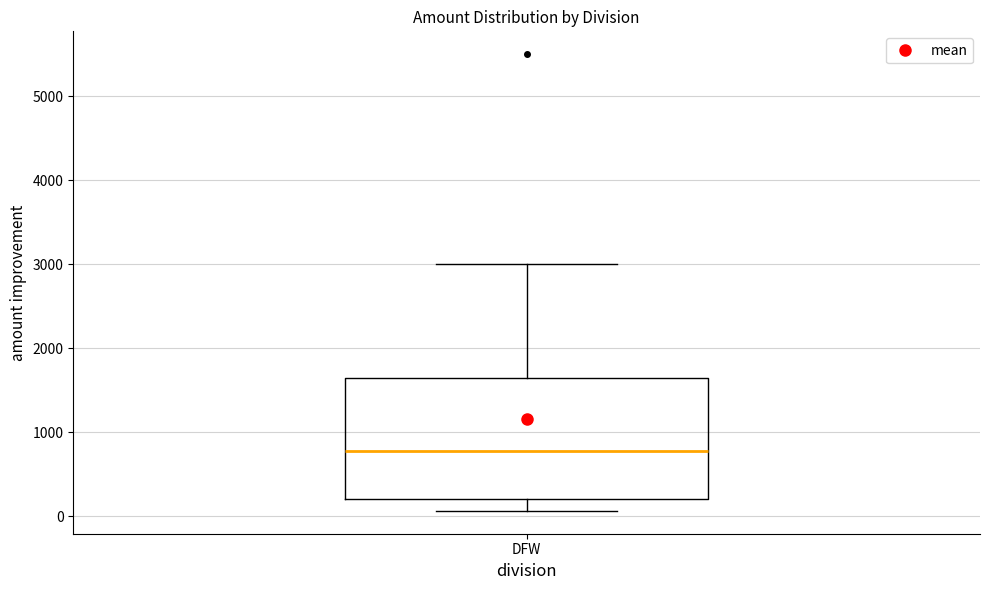

Where does the median line of the box for DFW sit on the y-axis? The values are not printed on the chart, so give them approximately, as read against the axis.

800